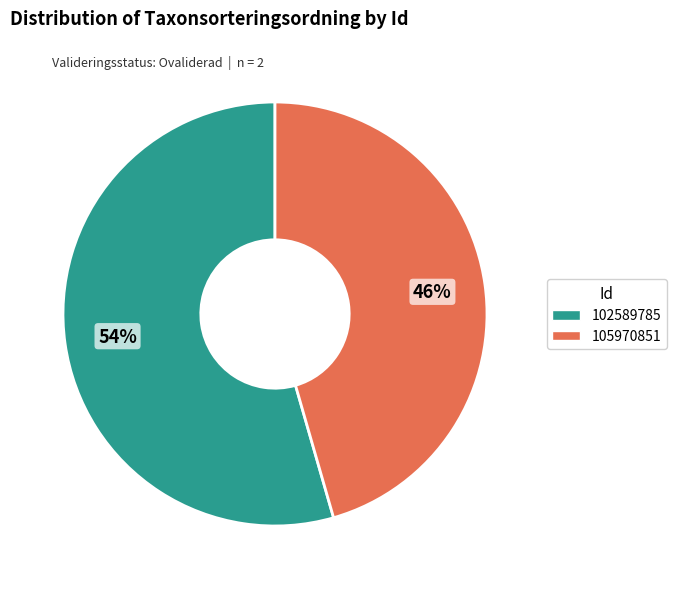

What is the smallest slice in the pie chart?

105970851